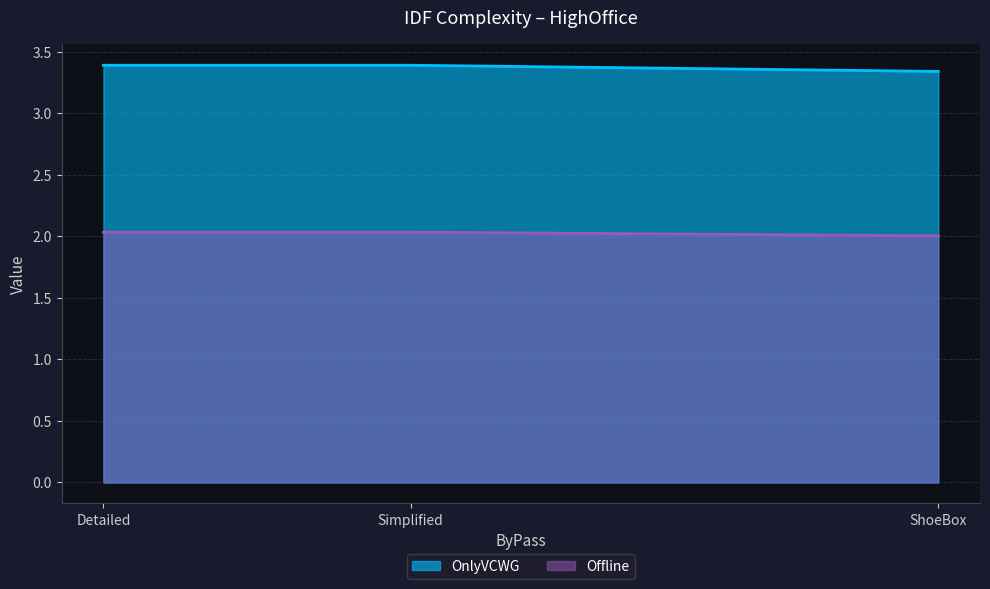

The value of Offline at Detailed is 2.0. True or false?

True